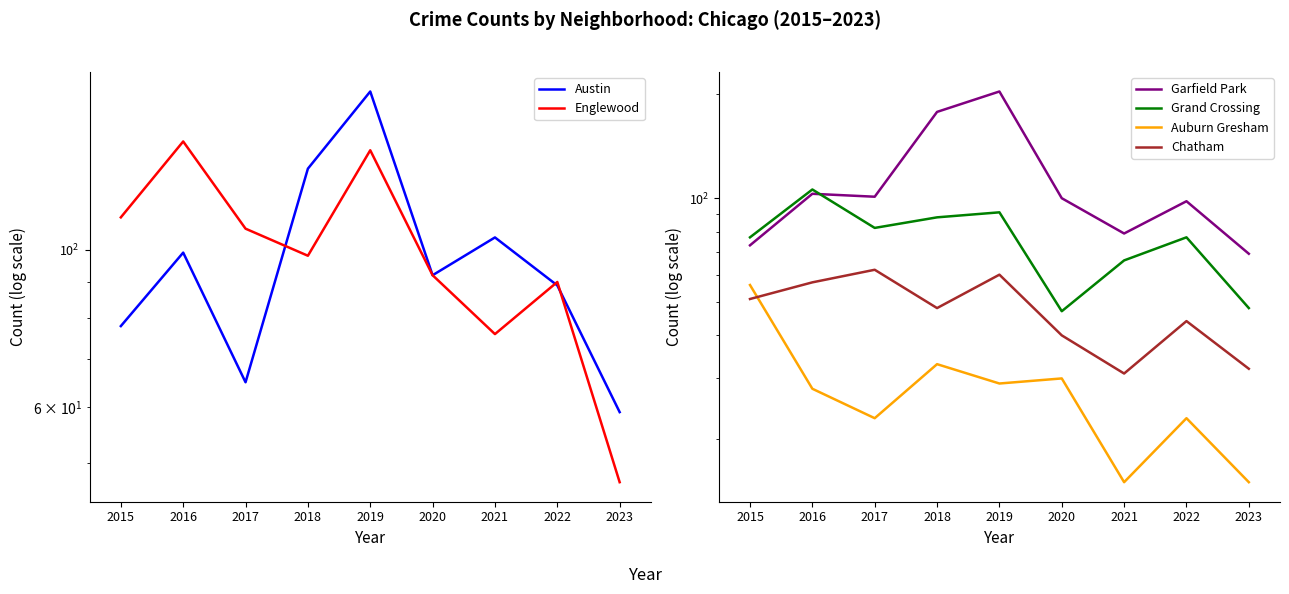

Reading left to right, transcribe all the data shown in this chart.

Austin: 78	99	65	130	167	92	104	89	59
Englewood: 111	142	107	98	138	92	76	90	47
Garfield Park: 73	103	101	178	204	100	79	98	69
Grand Crossing: 77	106	82	88	91	47	66	77	48
Auburn Gresham: 56	28	23	33	29	30	15	23	15
Chatham: 51	57	62	48	60	40	31	44	32